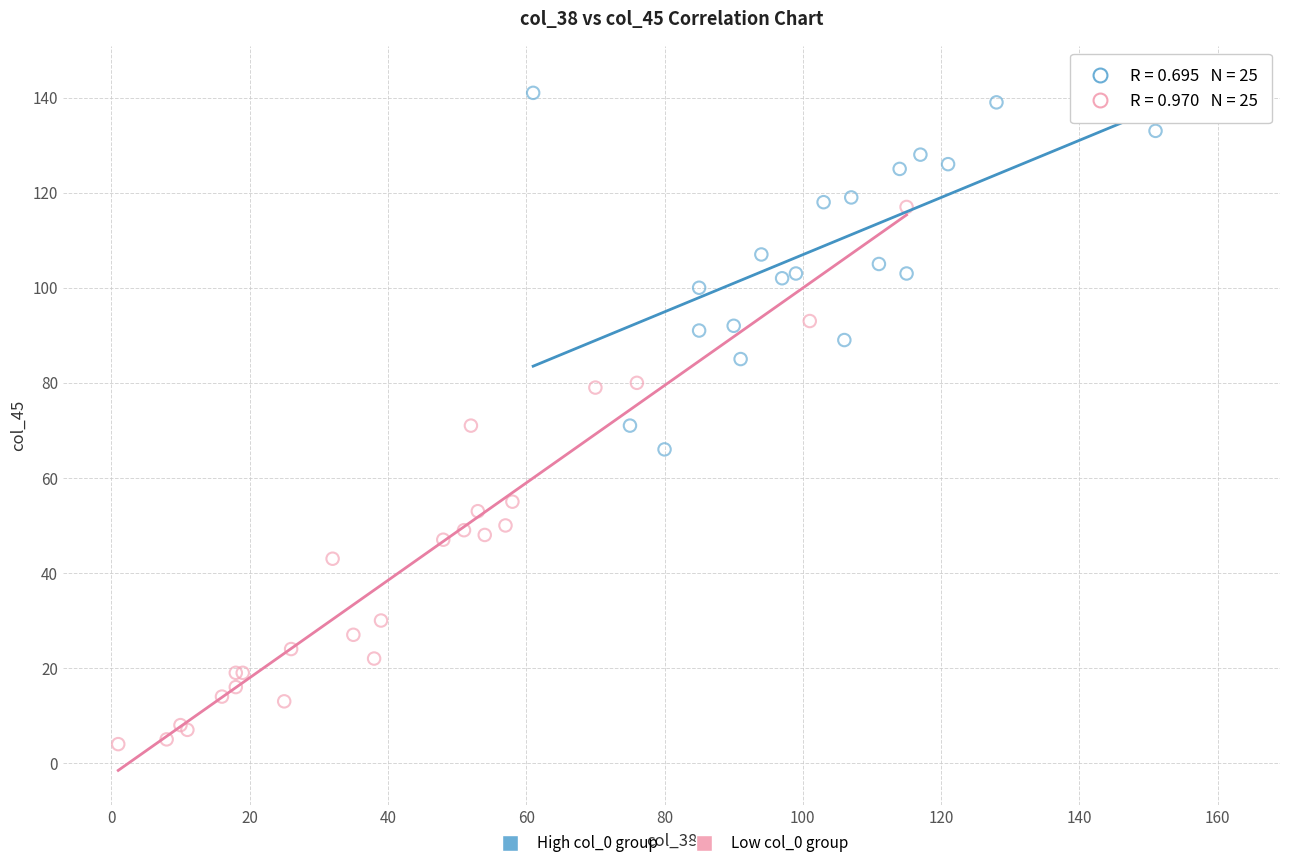

Which series has the widest spread of Y values?

Low col_0 group